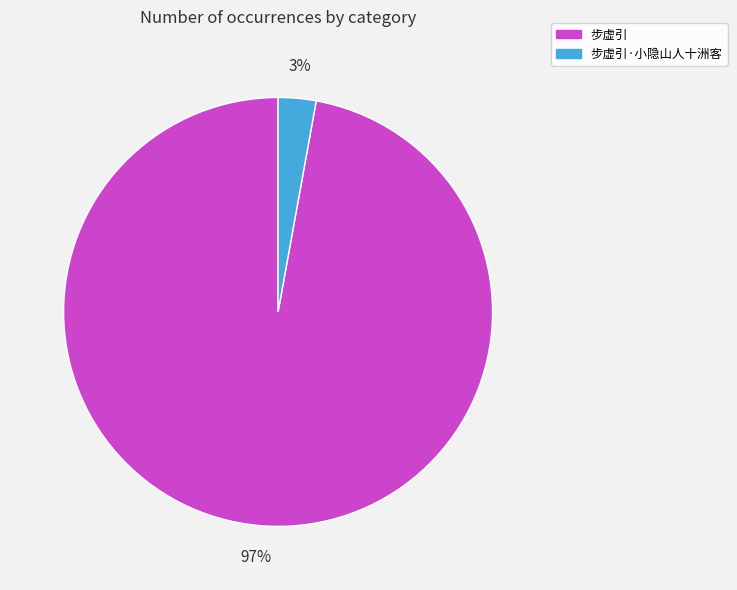

Which category accounts for the majority?

步虚引